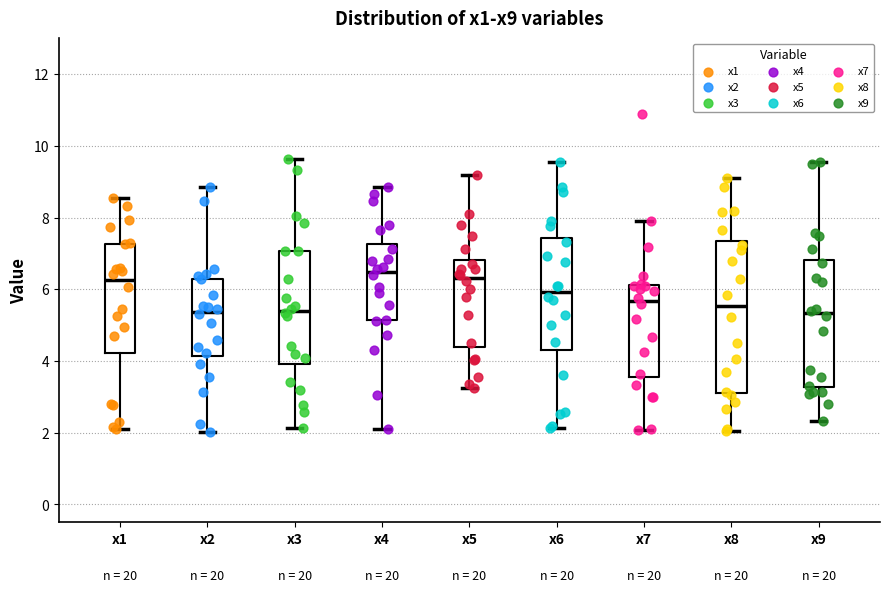

Where does the median line of the box for x9 sit on the y-axis? The values are not printed on the chart, so give them approximately, as read against the axis.

5.4